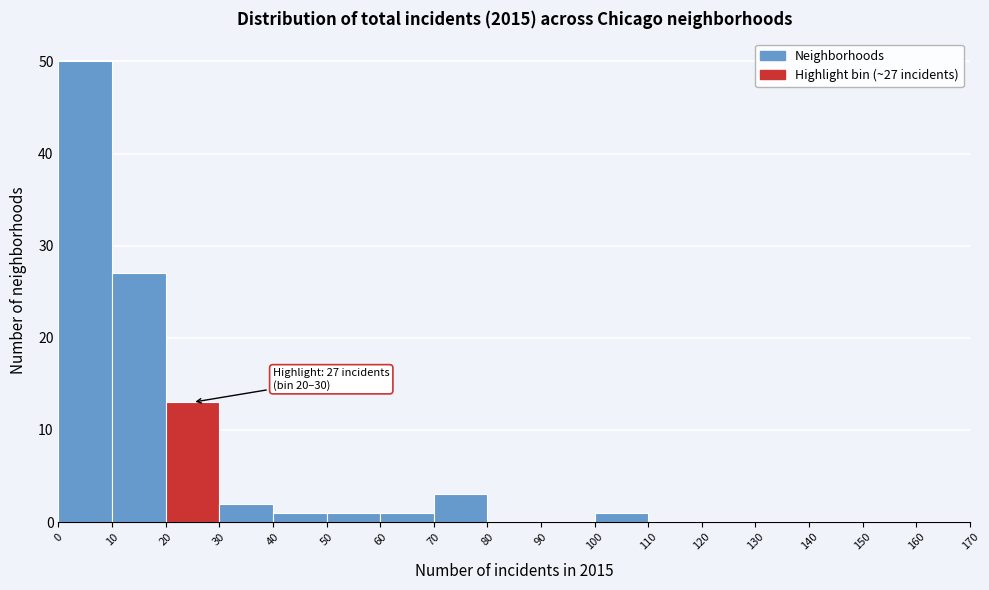

Over which range of the x-axis is the bar tallest?

0 to 10